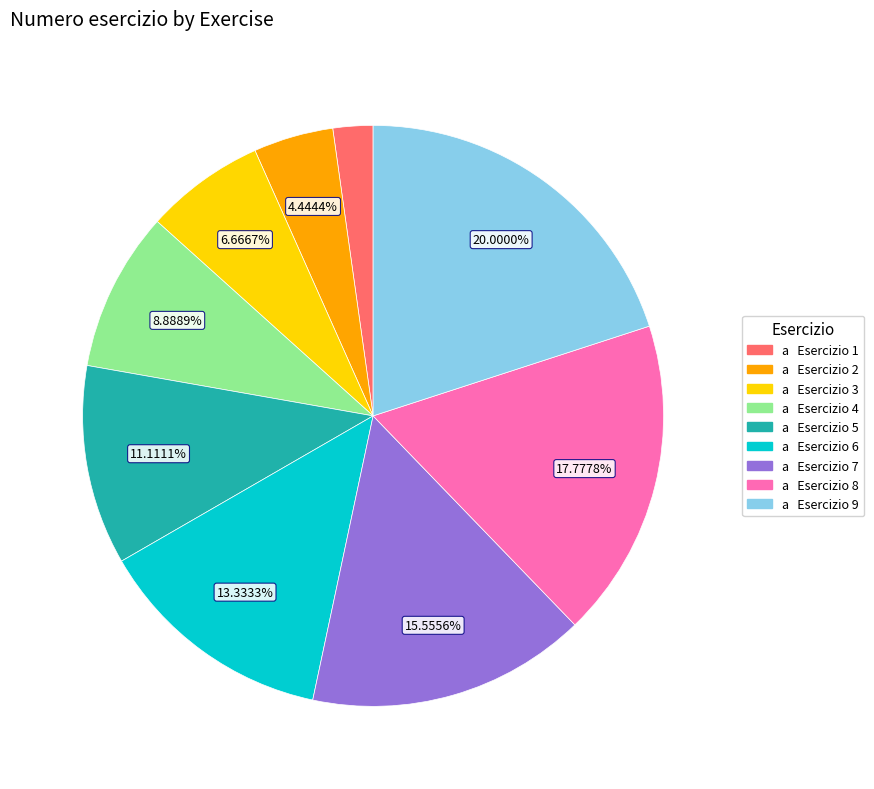

Is there any slice that represents more than half of the pie?

No